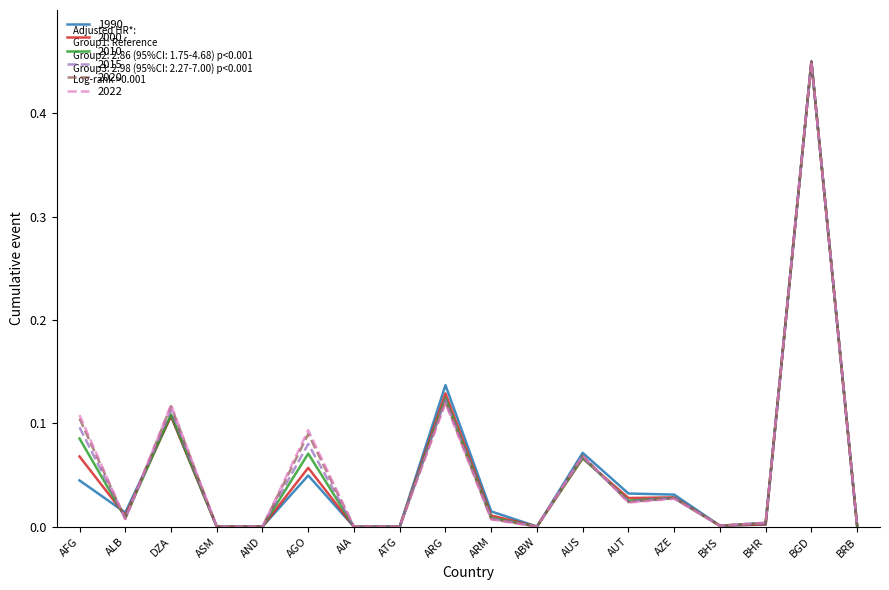

Is the value of 2020 at BHR greater than the value of 2010 at AUT?

No